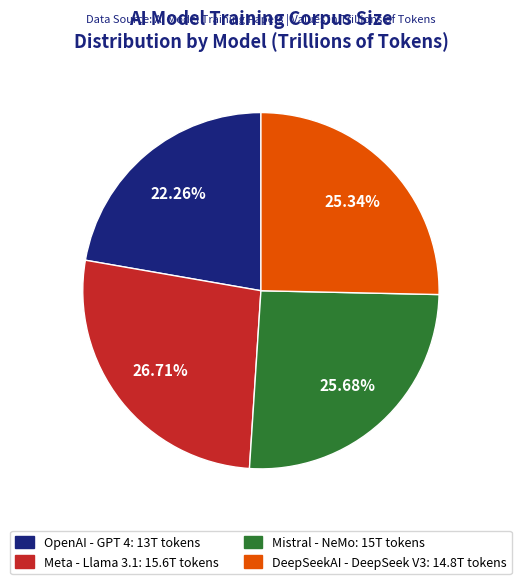

To the nearest percent, what percentage of the pie is DeepSeekAI - DeepSeek V3?

25%